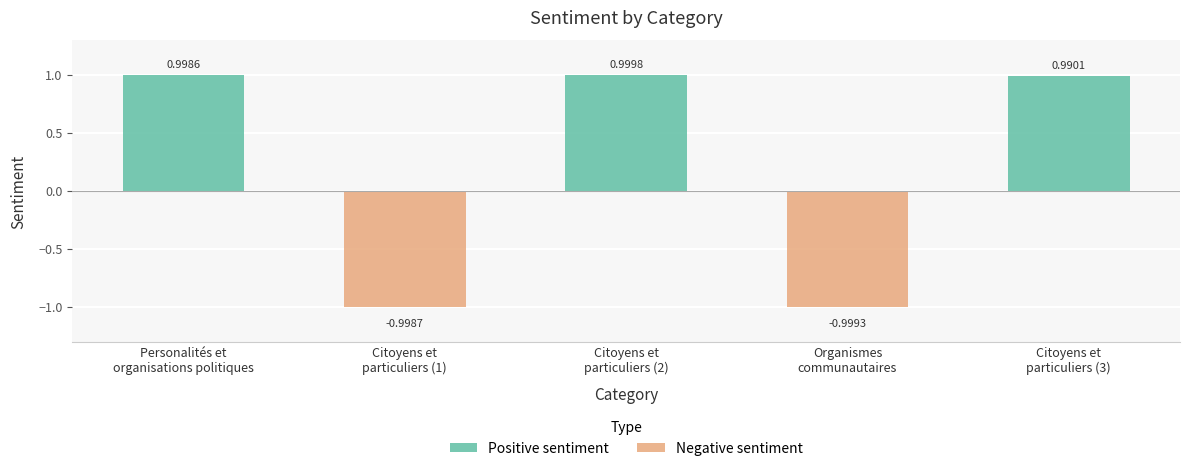

At which category does the chart reach its peak across all series?

Citoyens et
particuliers (2)